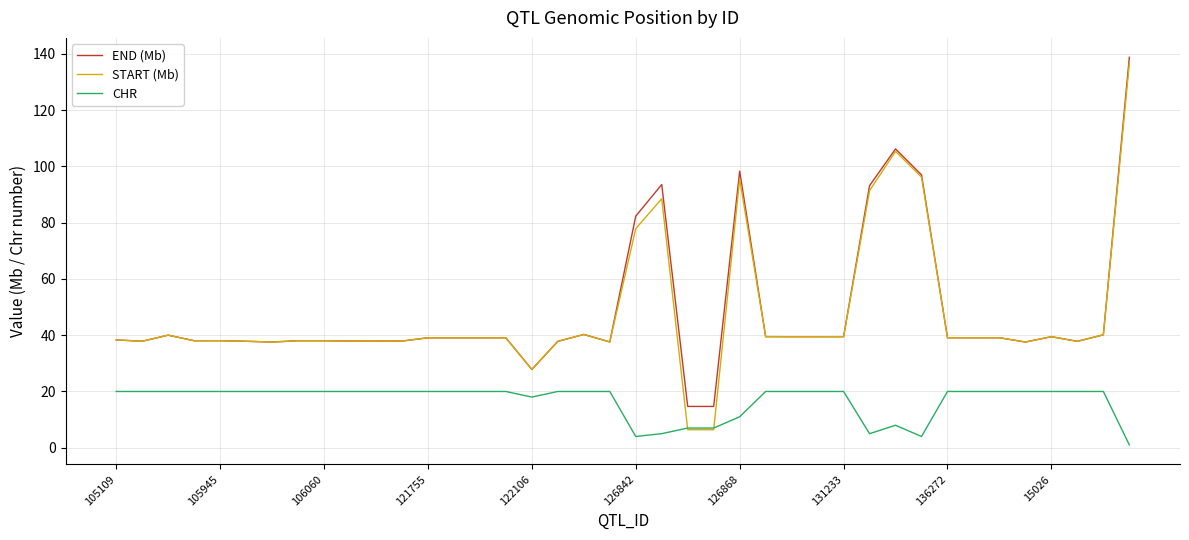

How many series are shown in this chart?

3